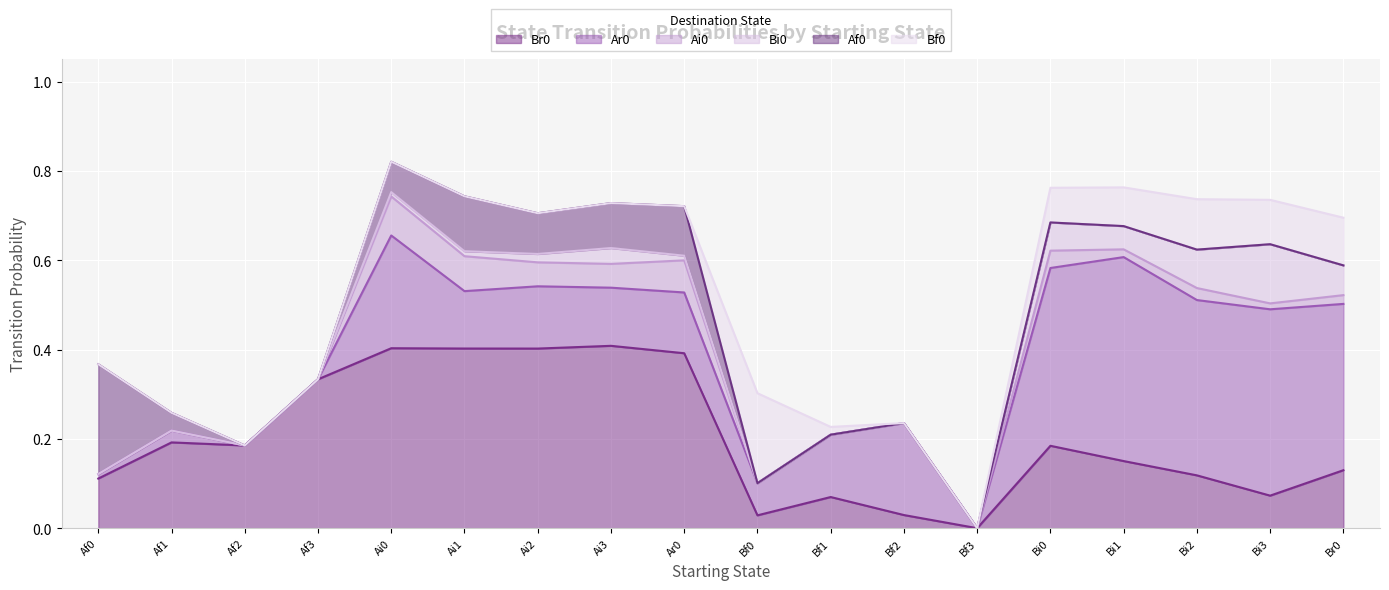

What position from the left is Bf3?

13